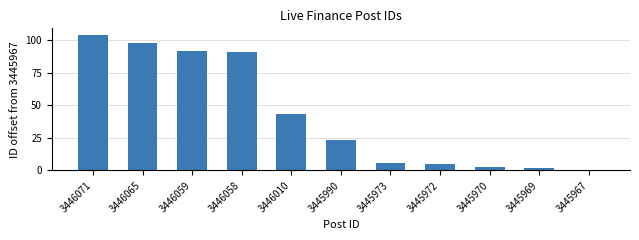

Between 3445969 and 3445972, which is larger?

3445972